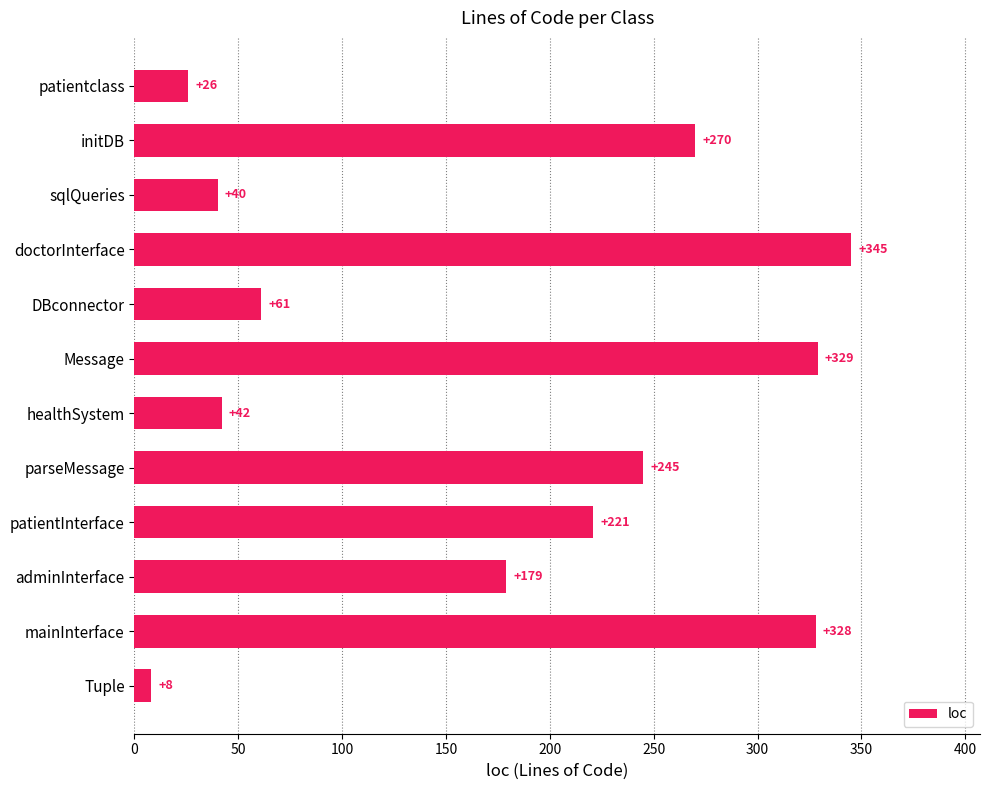

Is it true that the value at initDB is 480?

False